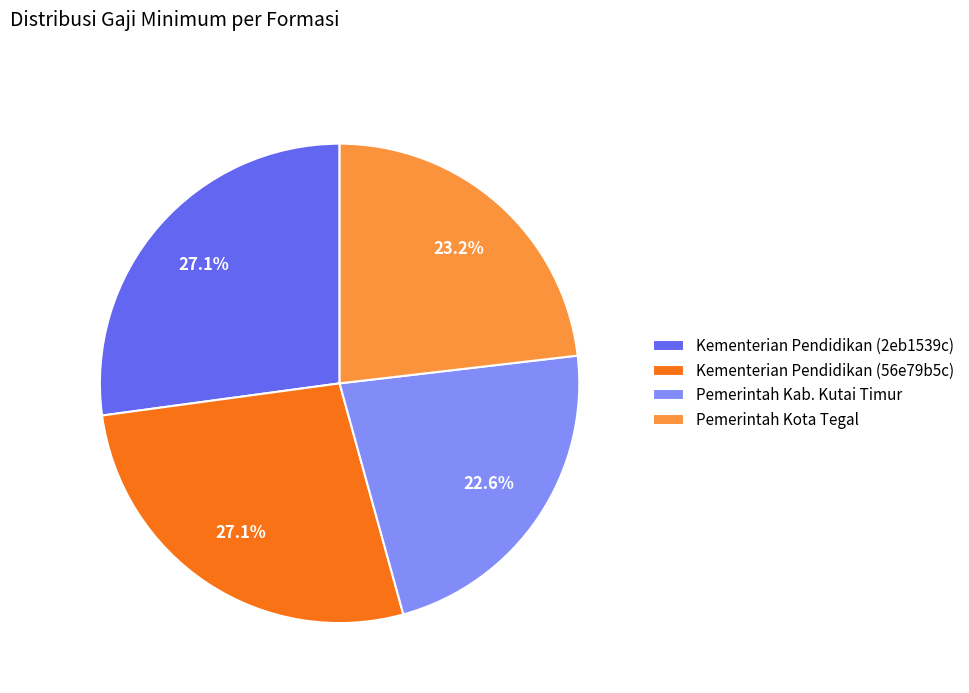

Which has a higher value, Pemerintah Kota Tegal or Kementerian Pendidikan (56e79b5c)?

Kementerian Pendidikan (56e79b5c)